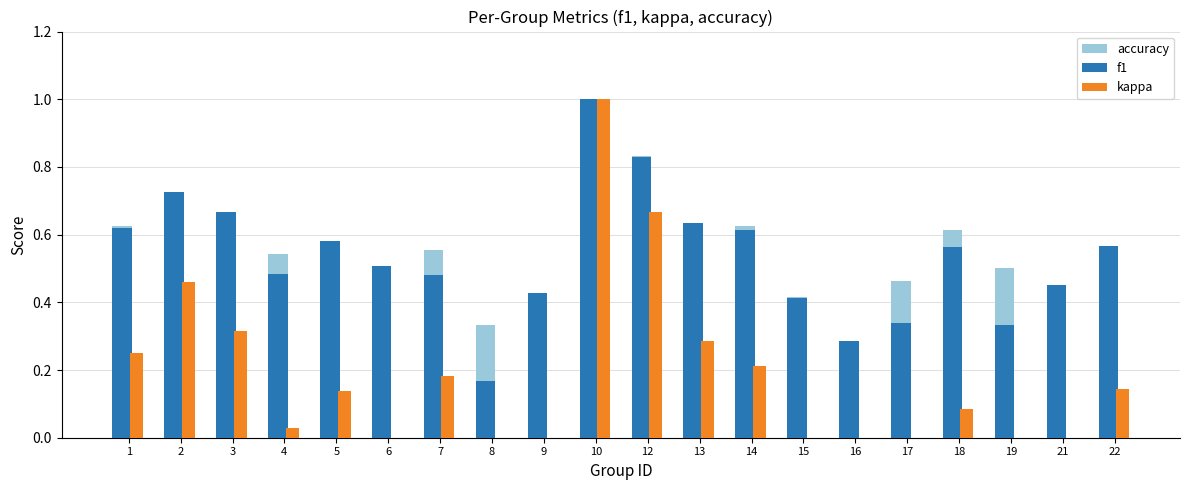

Which label corresponds to the largest value in the chart?

10